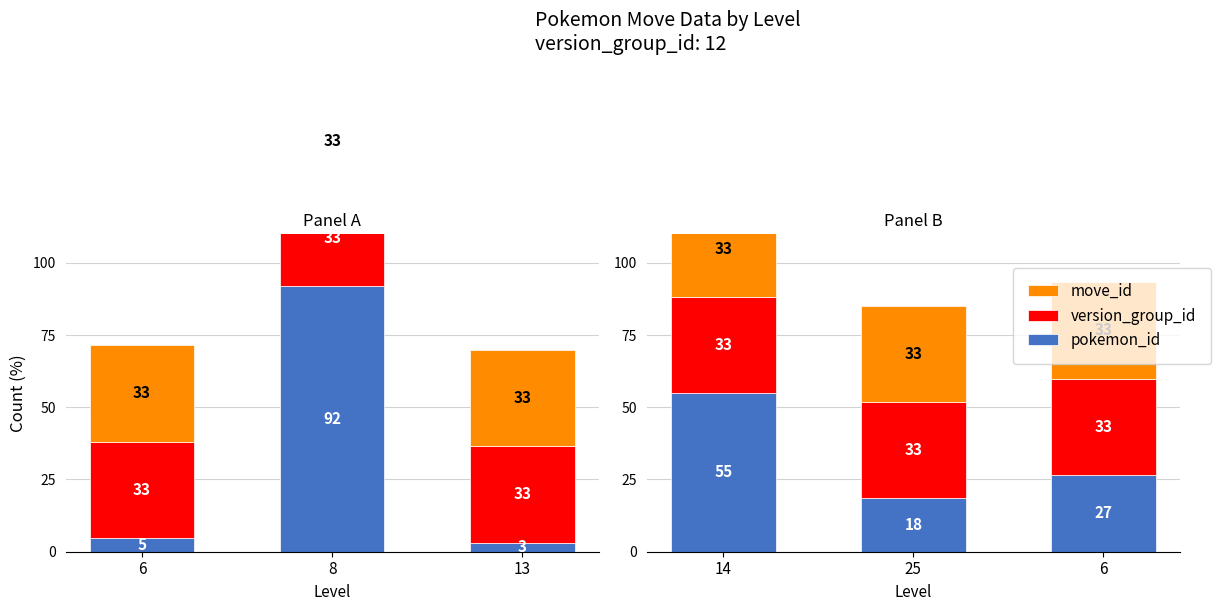

What is the highest value of the version_group_id series?

33.3